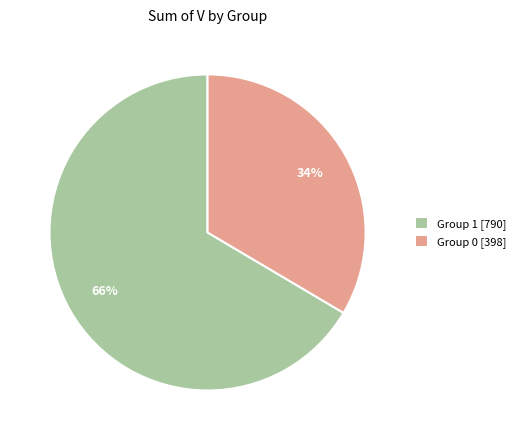

Which has a higher value, Group 1 [790] or Group 0 [398]?

Group 1 [790]